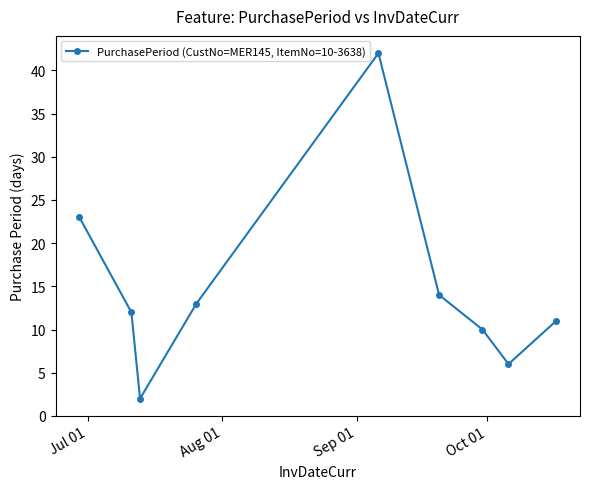

What is the value of the 7th point from the left?

10